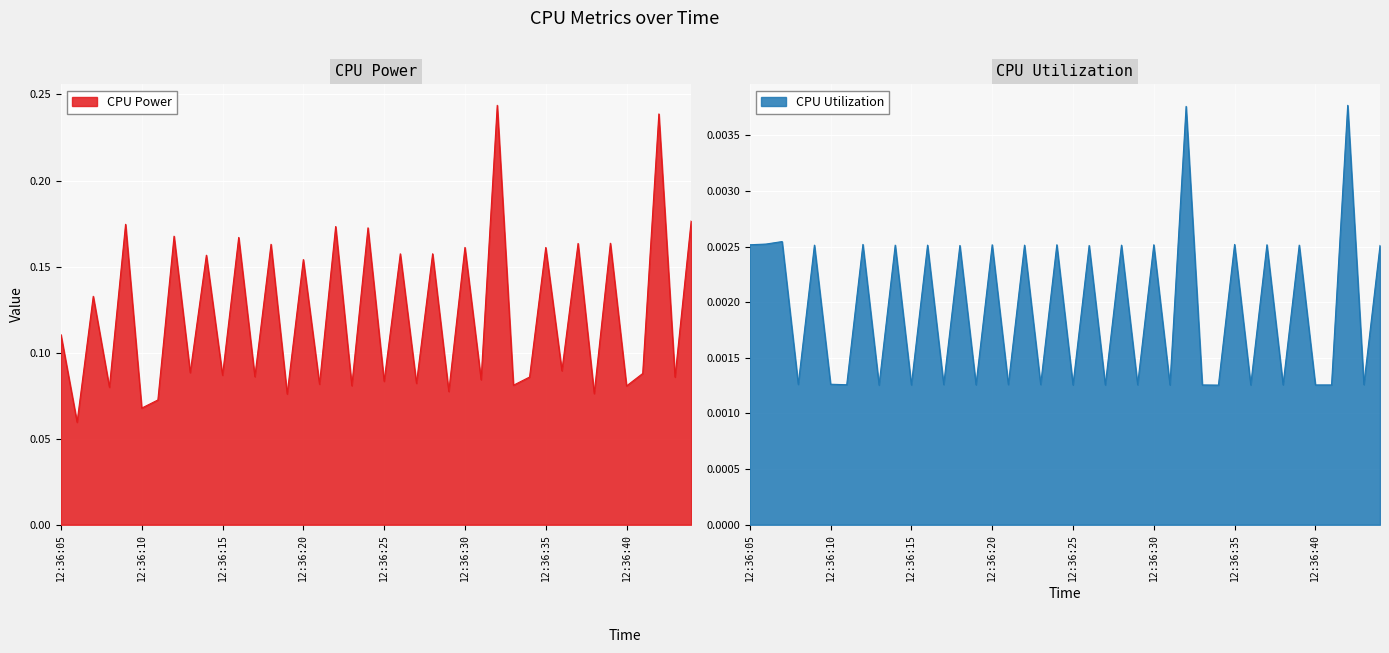

At which category is the sum across all series the highest?

12:36:32